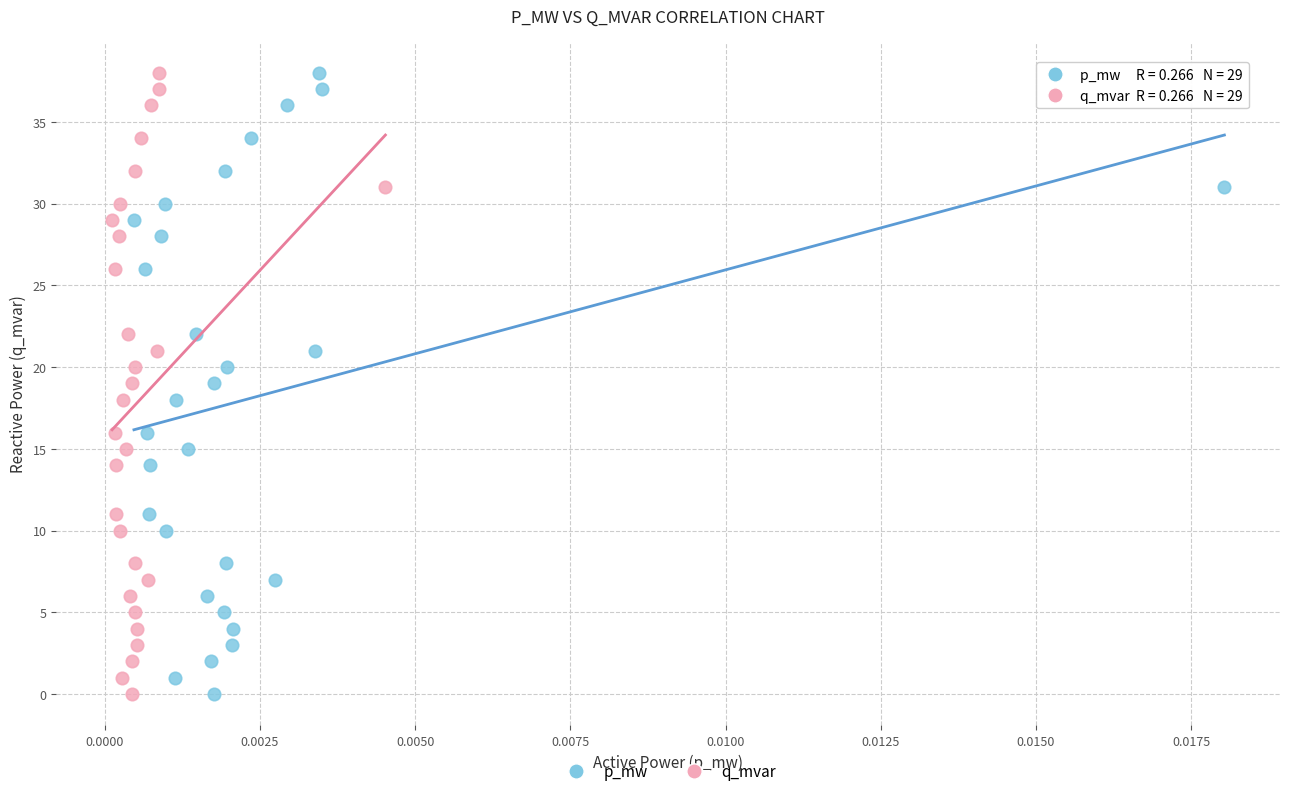

What are all the series names shown in the legend?

p_mw, q_mvar